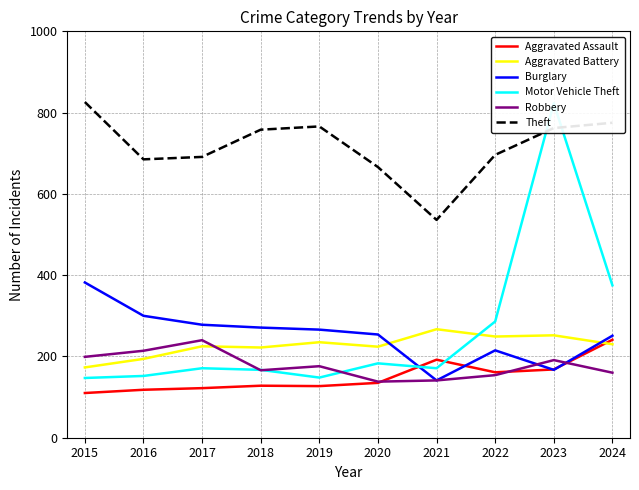

What is the minimum value shown in the chart?

110